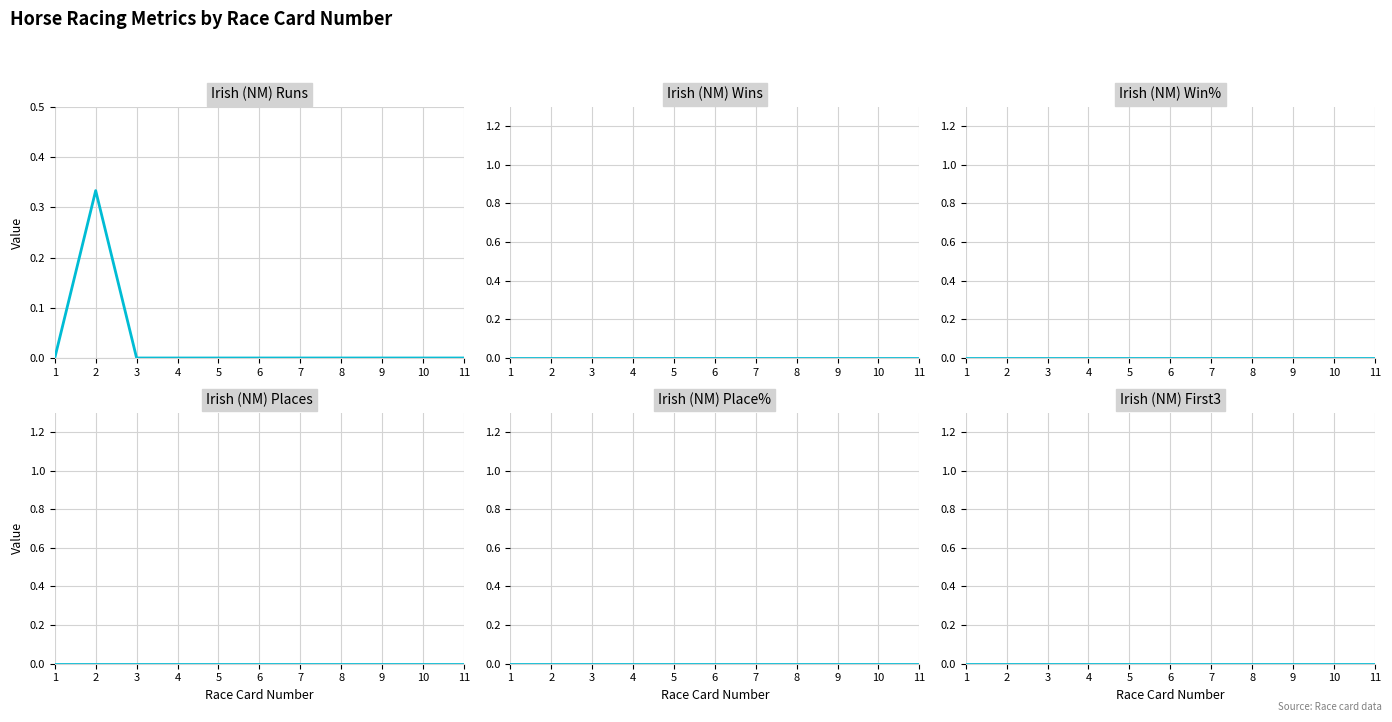

True or false: Irish (NM) Places and Irish (NM) Wins intersect in this chart.

False